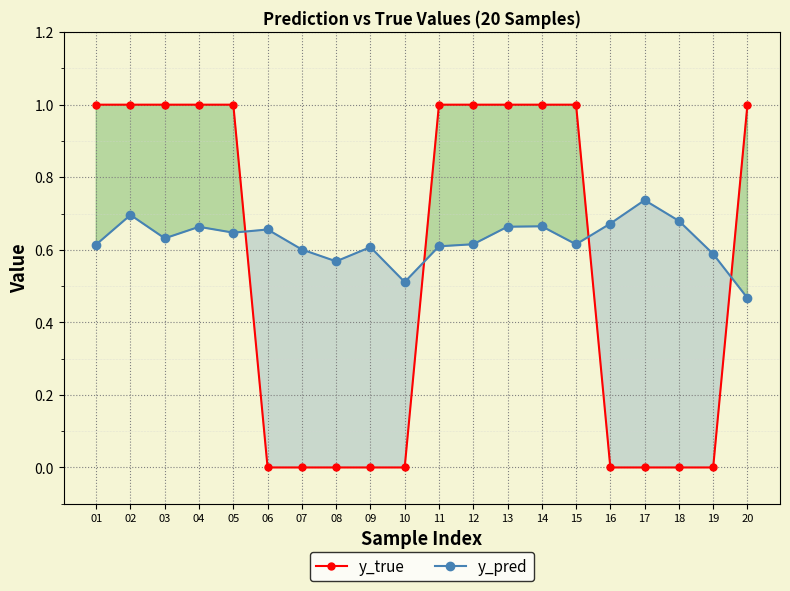

At 16, list the series in order from largest to smallest.

y_pred, y_true